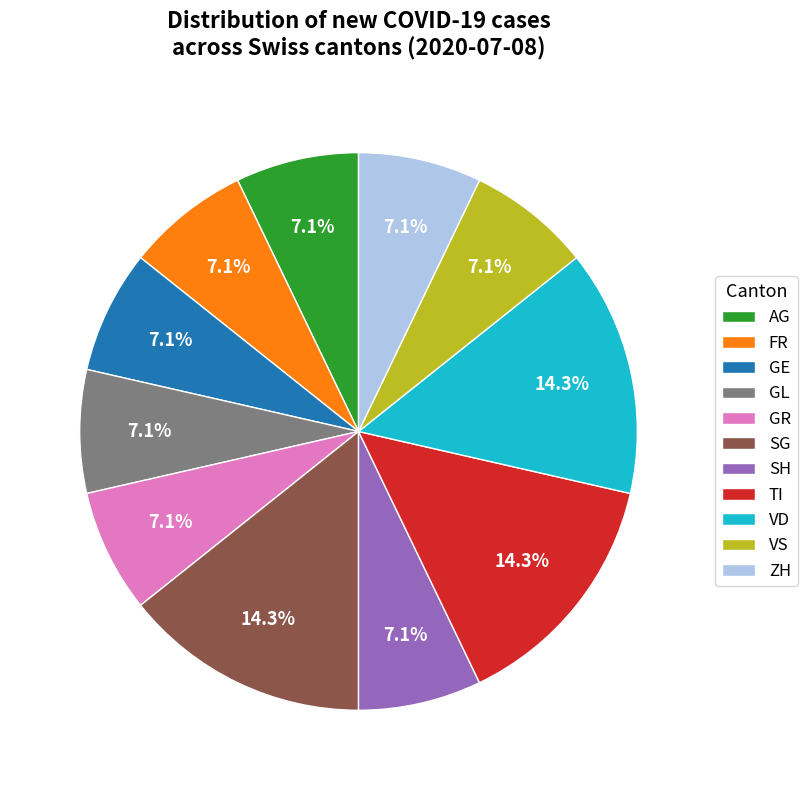

Is the sum of GE and TI greater than half?

No